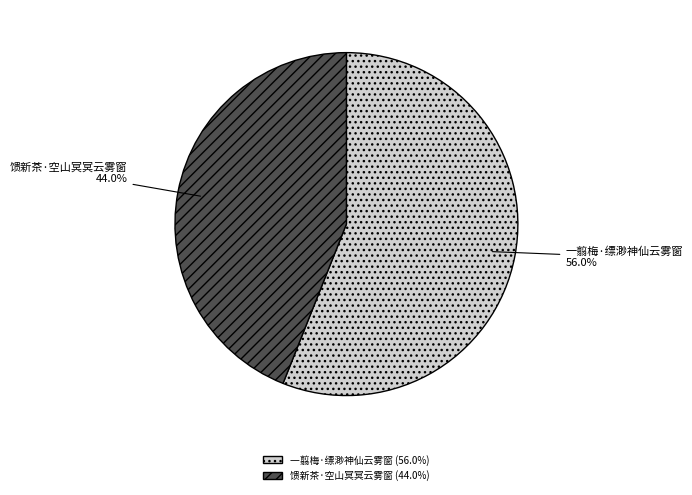

How many slices are in this pie chart?

2